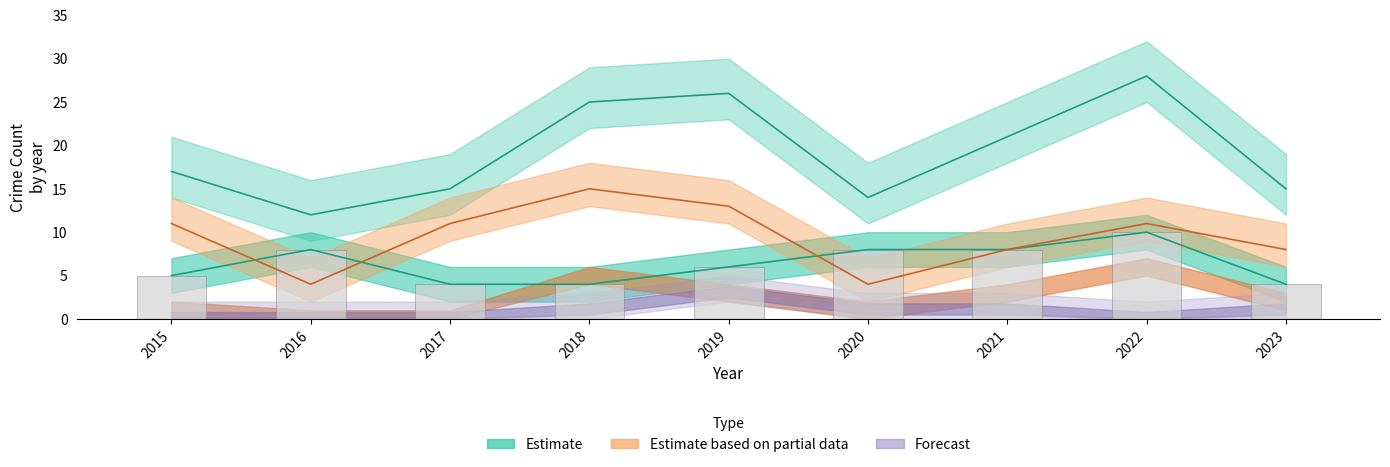

At which category does the chart reach its peak across all series?

2022